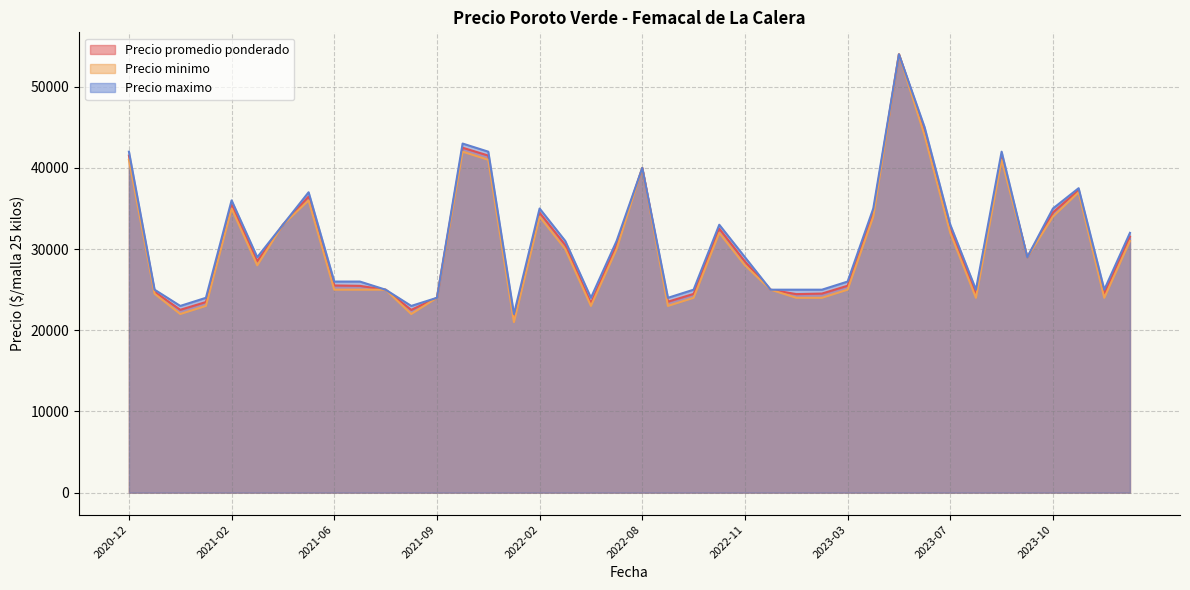

Which series has the widest spread of values?

Precio minimo